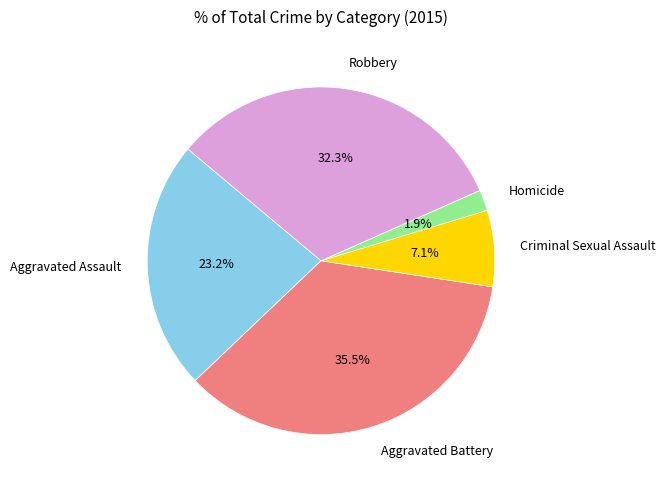

Which category has the biggest portion of the pie?

Aggravated Battery